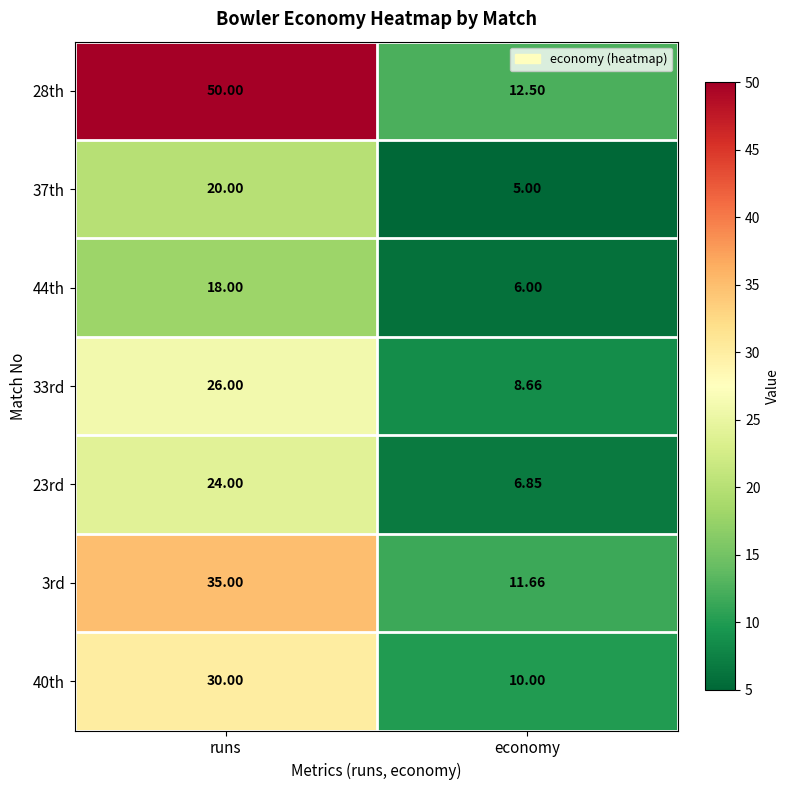

What is the greatest value displayed?

50.0